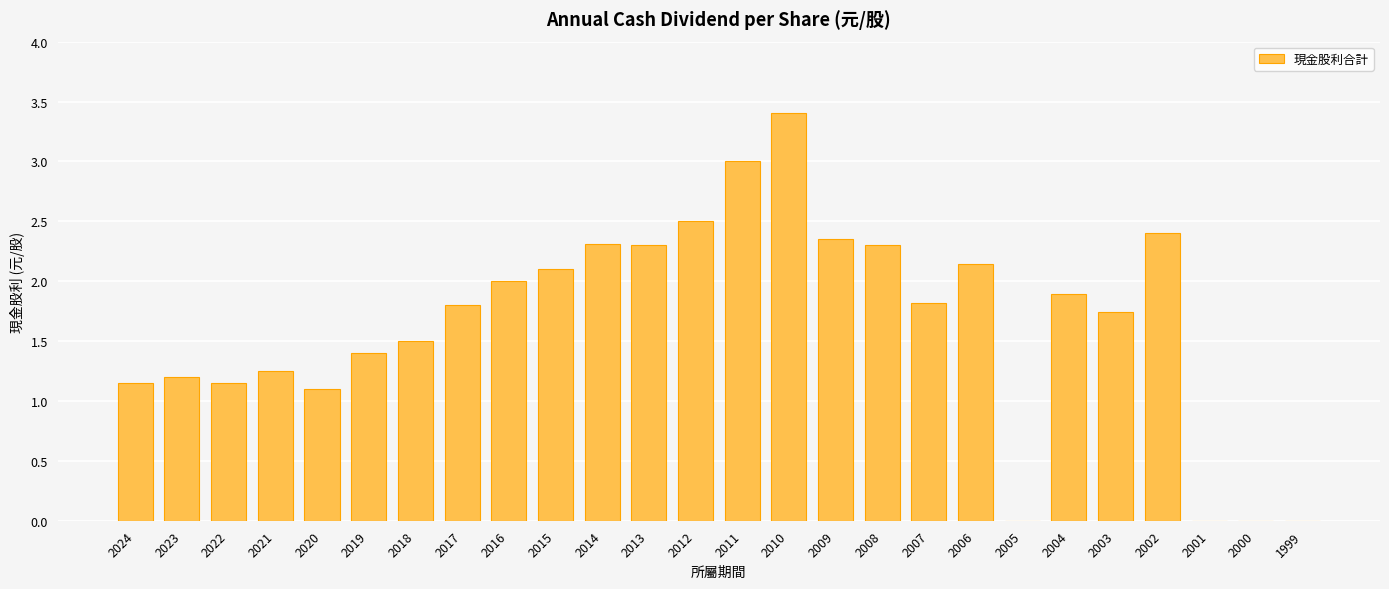

Which has a higher value, 2021 or 2012?

2012